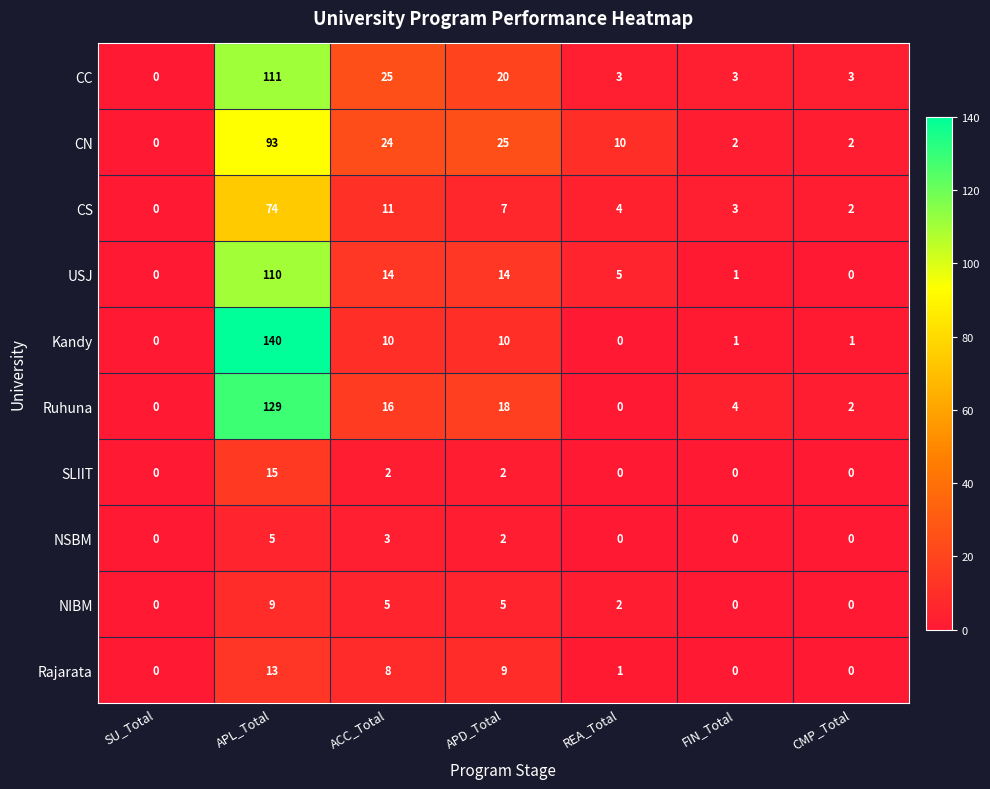

At how many categories does at least one series exceed 50?

1